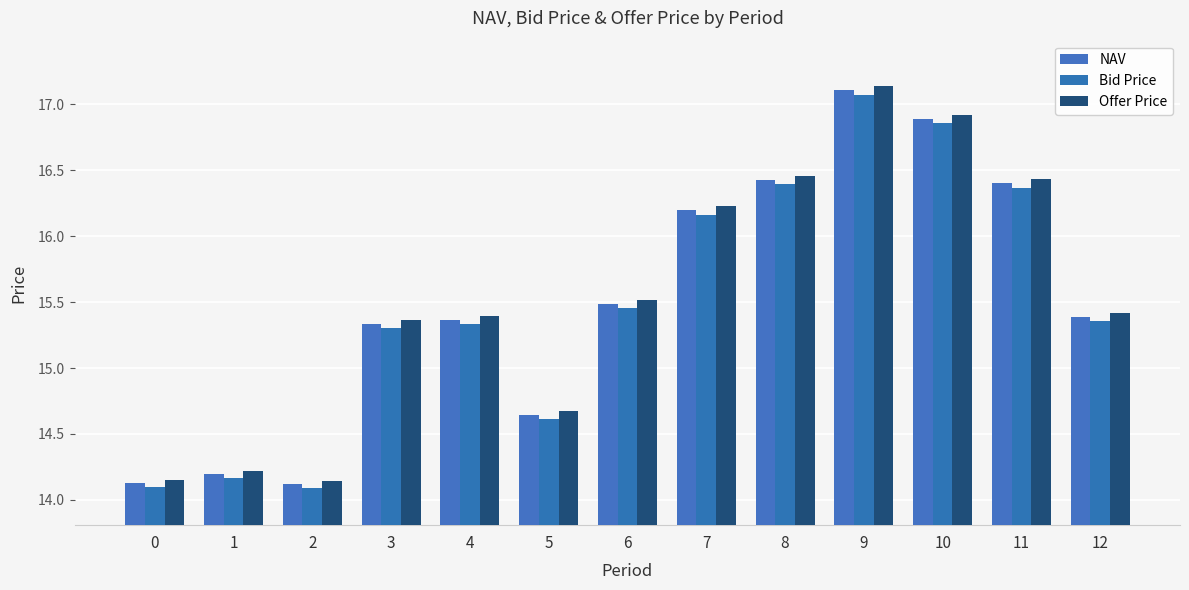

What is the value of the Bid Price bar at the 7th from the left?

15.5